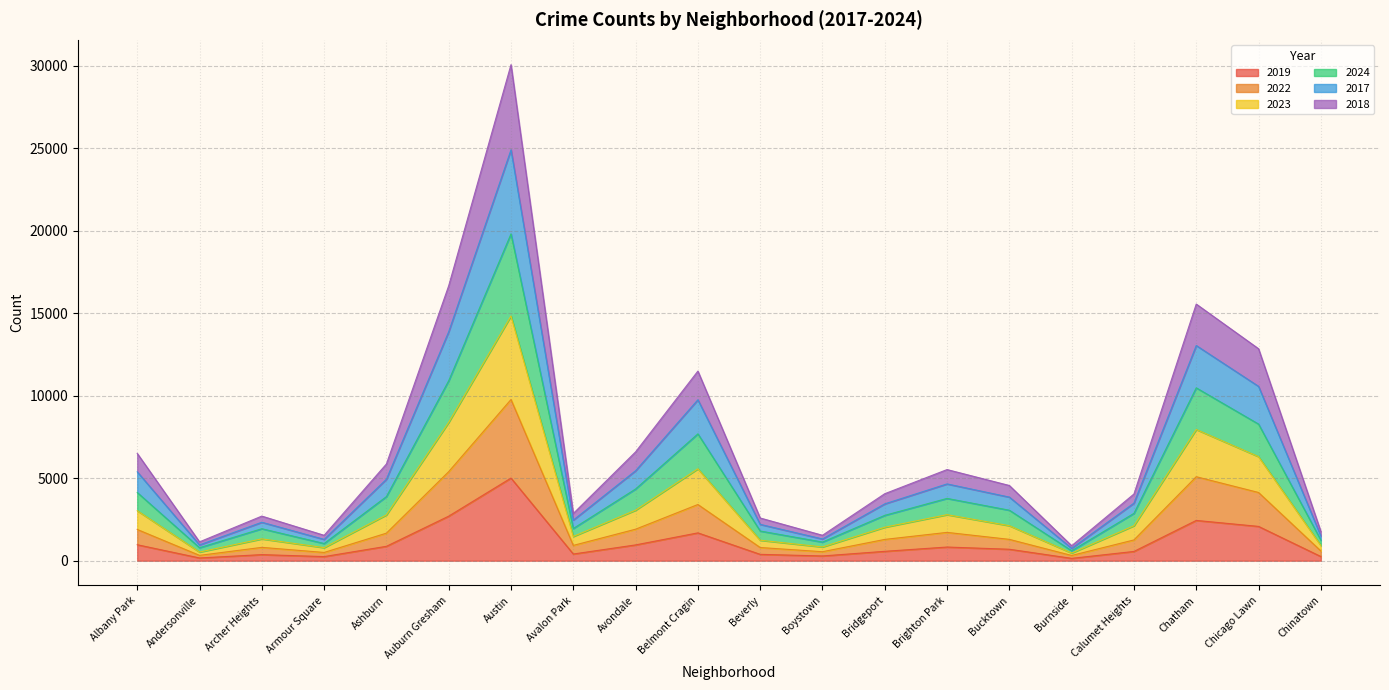

True or false: 2018 has more than 0 interior local peaks.

True